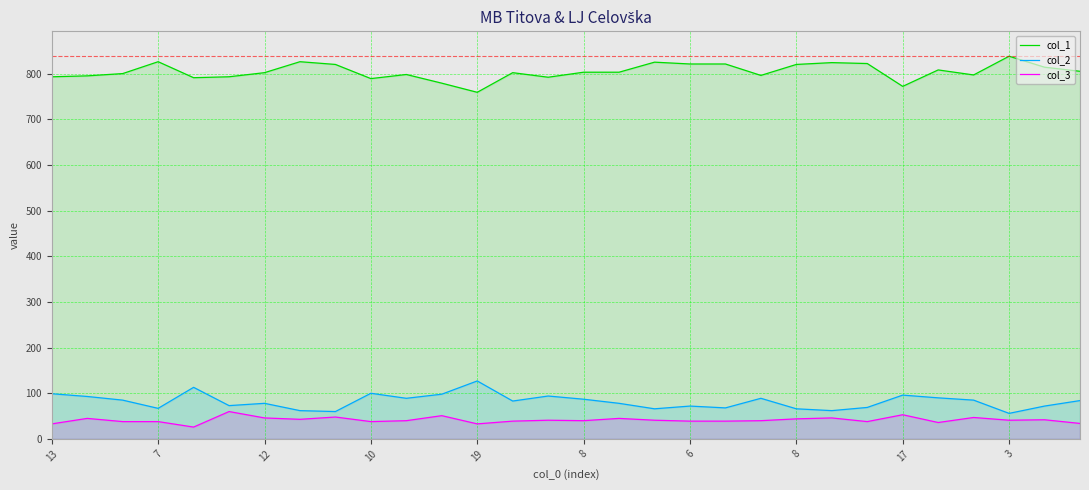

At 22, list the series in order from smallest to largest.

col_3, col_2, col_1